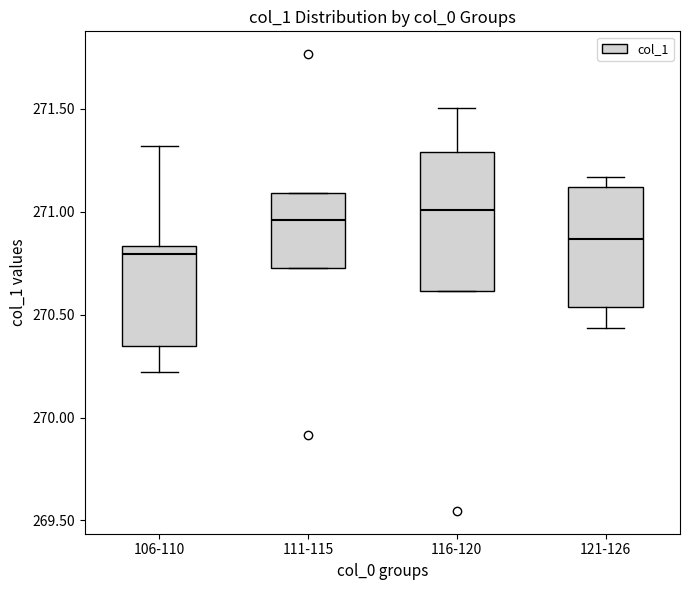

Reading left to right, transcribe this box plot: for each box, give where its median line is, the range the box spans, and where its two whiskers end, as read against the y-axis. The values are not printed on the chart, so give them approximately, as read against the axis.

106-110: median 270.80, box 270.35 to 270.85, whiskers 270.20 to 271.30
111-115: median 270.95, box 270.75 to 271.10, whiskers 270.75 to 271.10
116-120: median 271.00, box 270.60 to 271.30, whiskers 270.60 to 271.50
121-126: median 270.85, box 270.55 to 271.10, whiskers 270.45 to 271.15